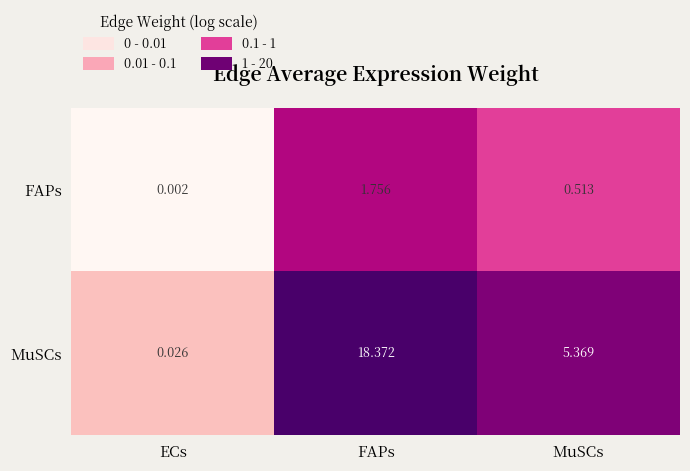

List the series in order of their peak value, lowest first.

FAPs, MuSCs